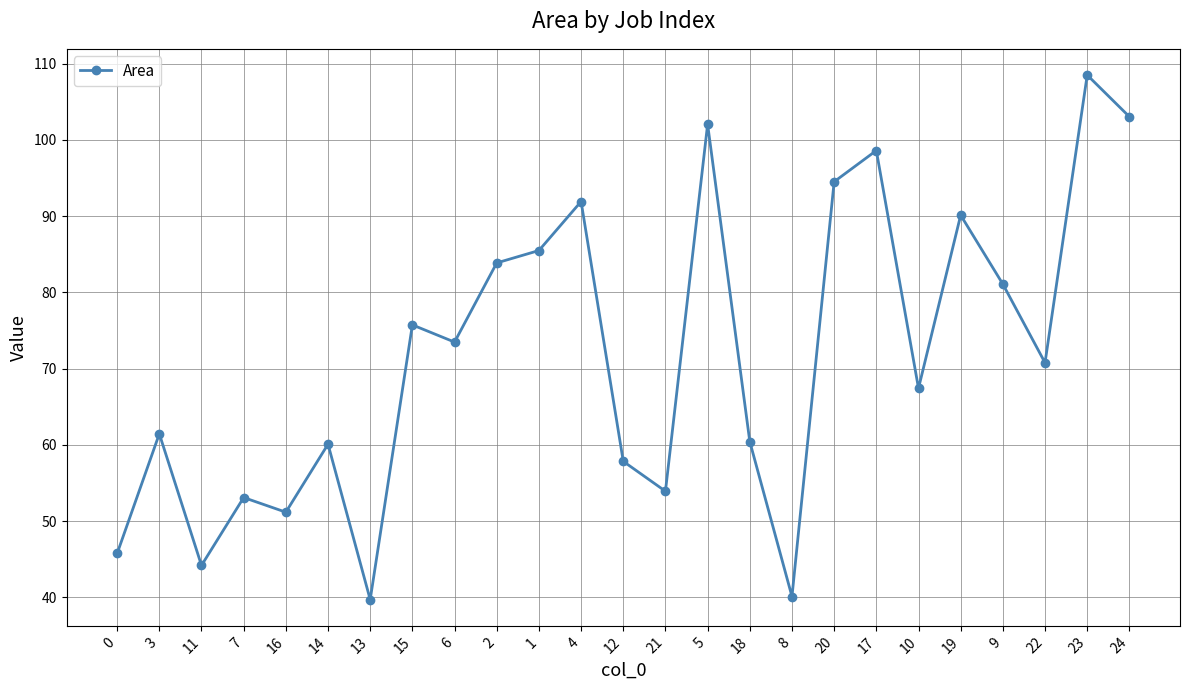

The chart shows a value of 72.4 at 21. True or false?

False